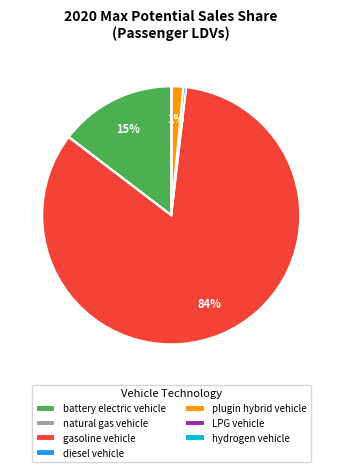

Which slice is the largest?

gasoline vehicle